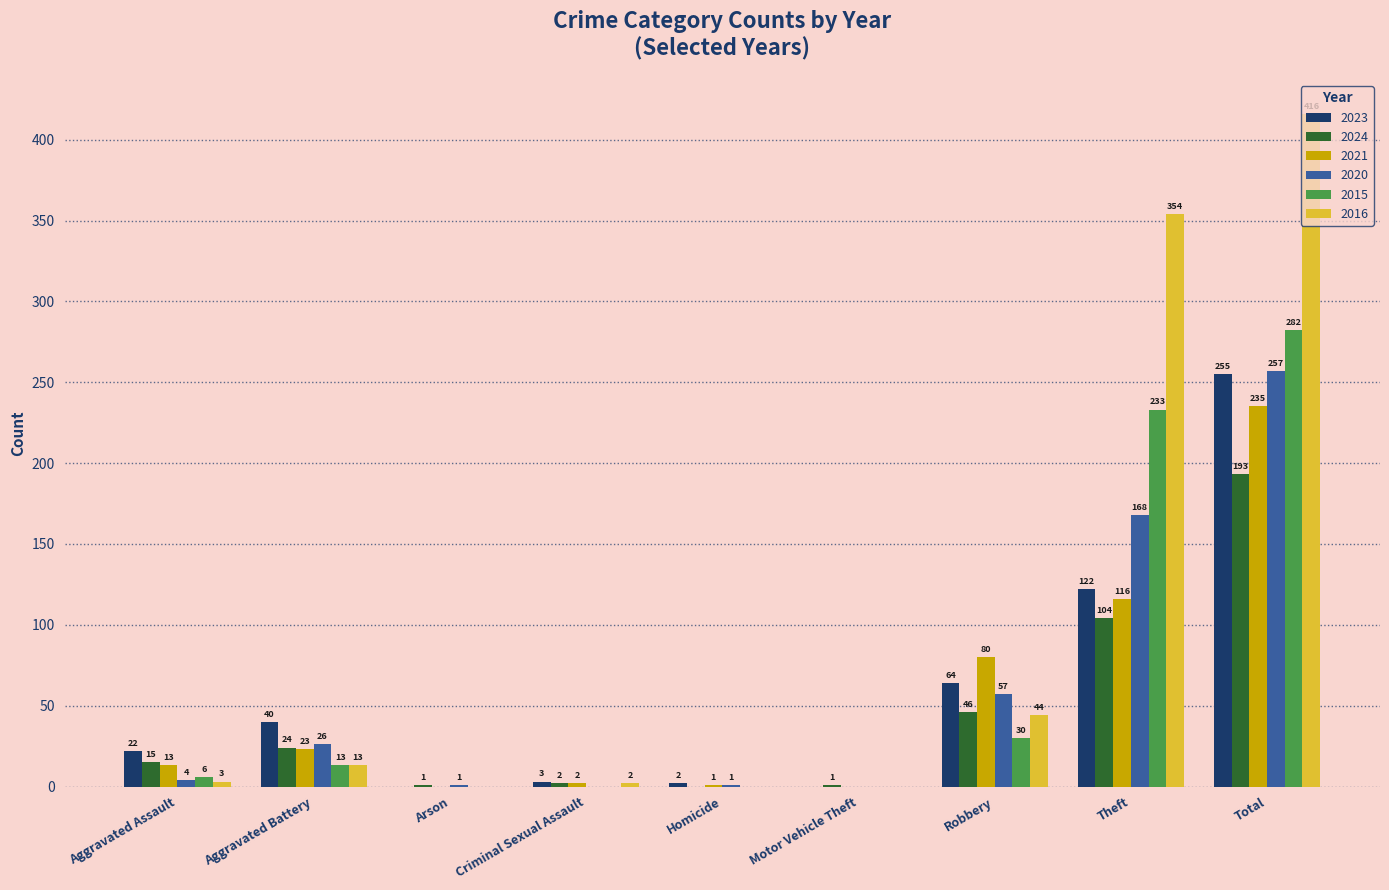

Between Aggravated Assault and Arson, which series saw the biggest shift?

2023